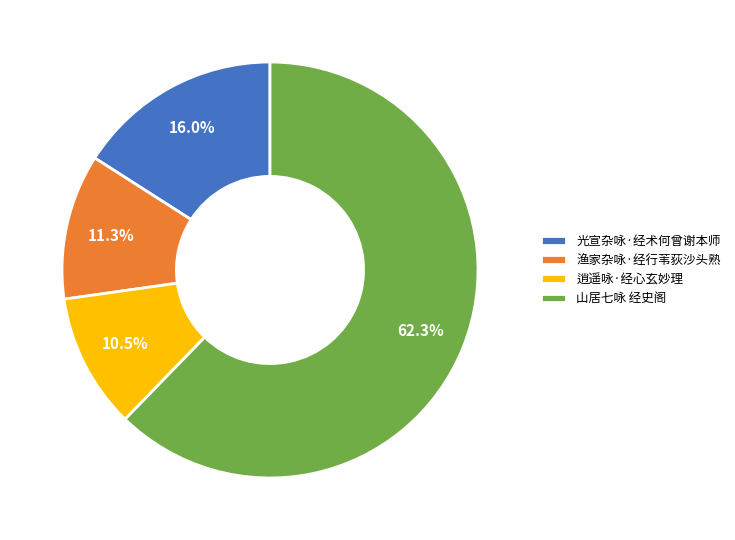

Between 山居七咏 经史阁 and 光宣杂咏·经术何曾谢本师, which is larger?

山居七咏 经史阁